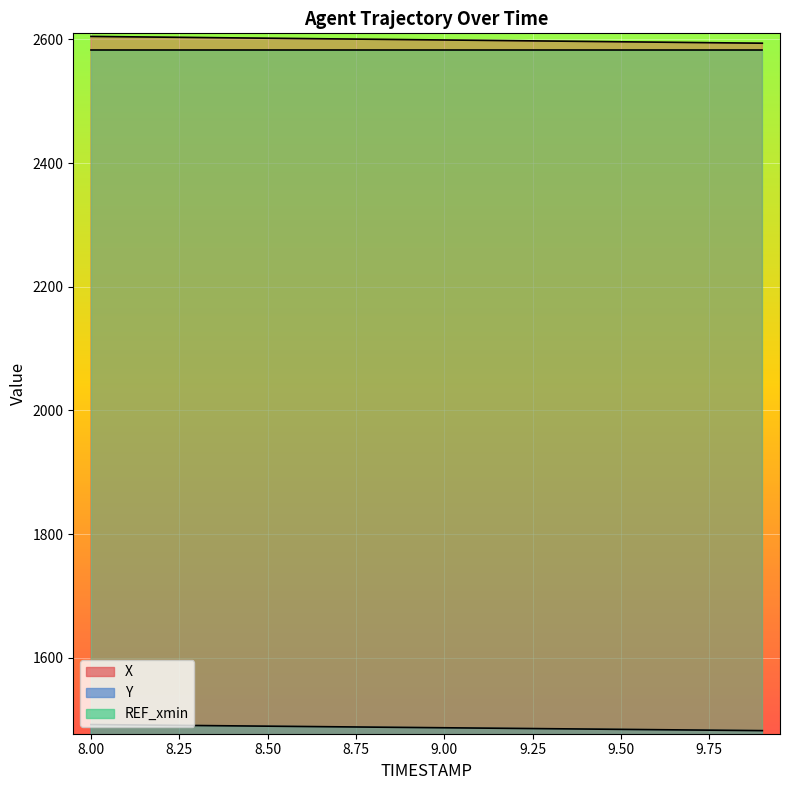

What is the difference between the maximum and minimum values in the X series?

11.0